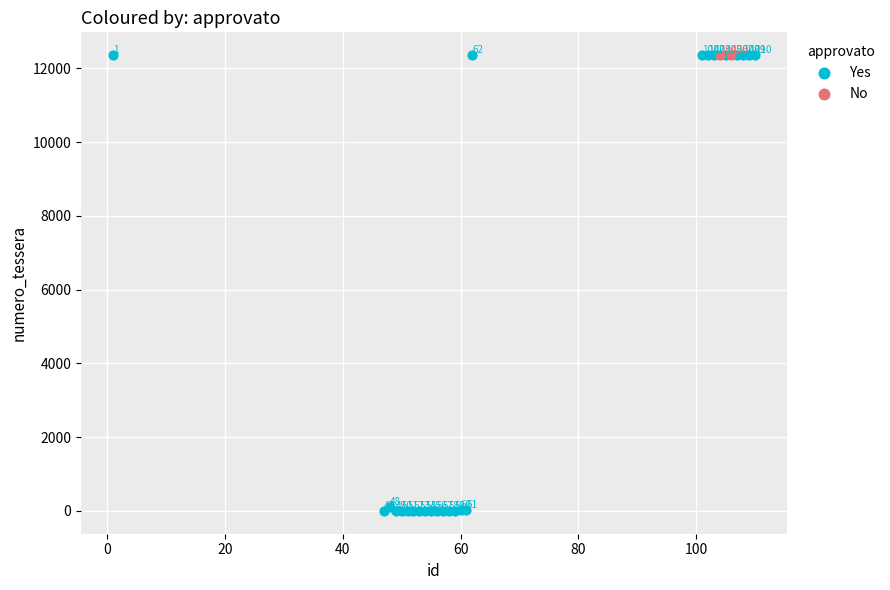

Which series reaches the minimum Y coordinate?

Yes